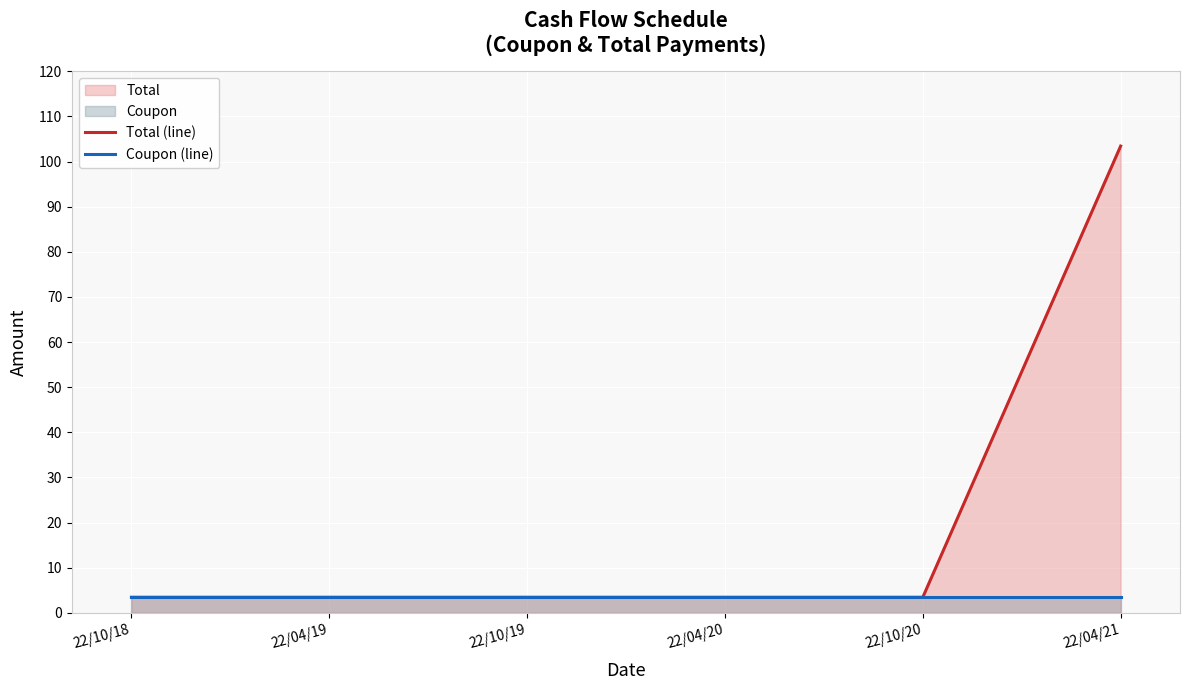

Reading left to right, transcribe all the data shown in this chart.

Total (line): 3.4	3.4	3.4	3.4	3.4	103.4
Coupon (line): 3.4	3.4	3.4	3.4	3.4	3.4